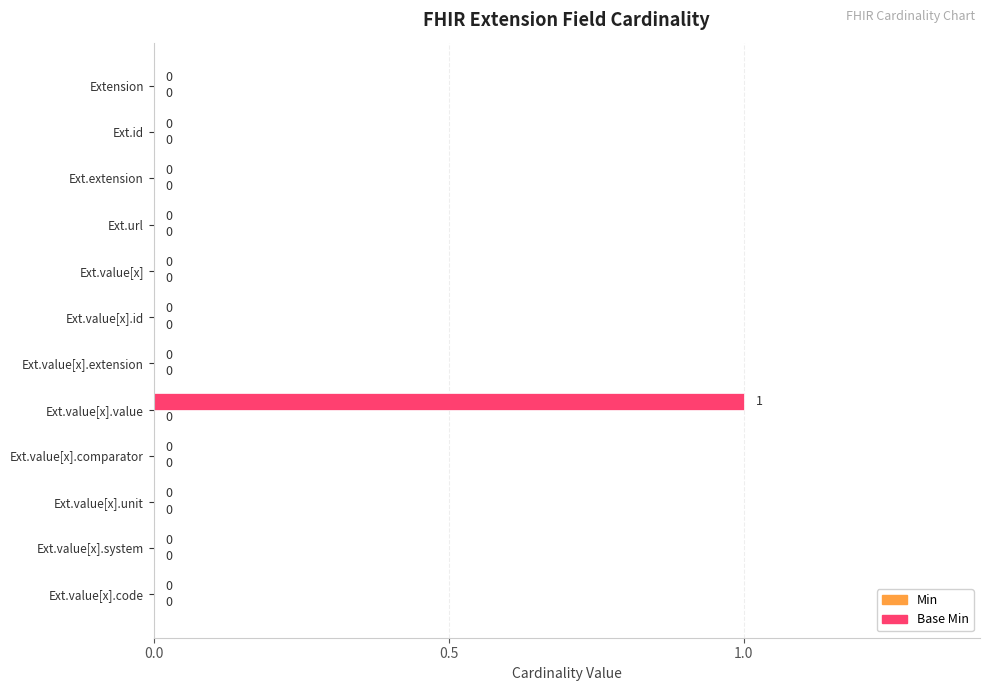

Which category has the highest value across all series?

Ext.value[x].value